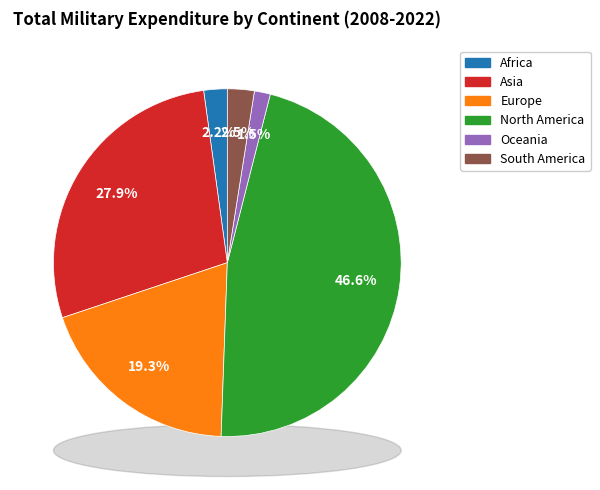

What is the change in value from Asia to Oceania?

-509398.2